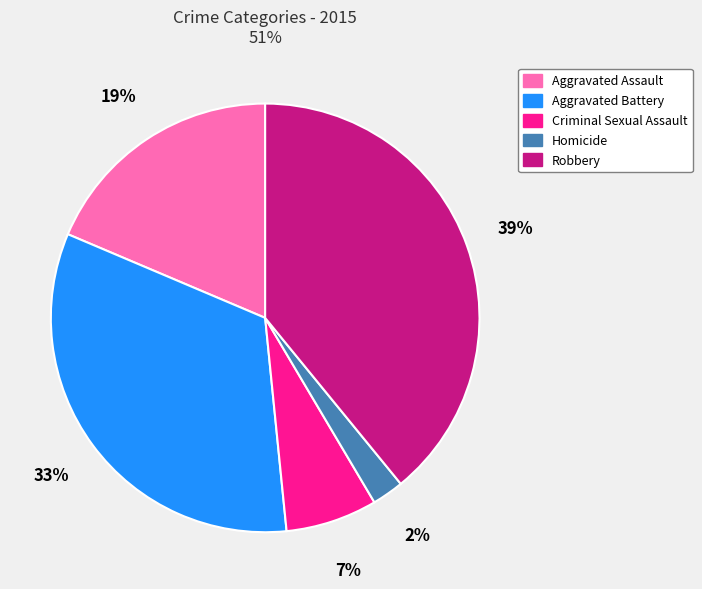

To the nearest percent, what percentage of the pie is Aggravated Assault?

19%